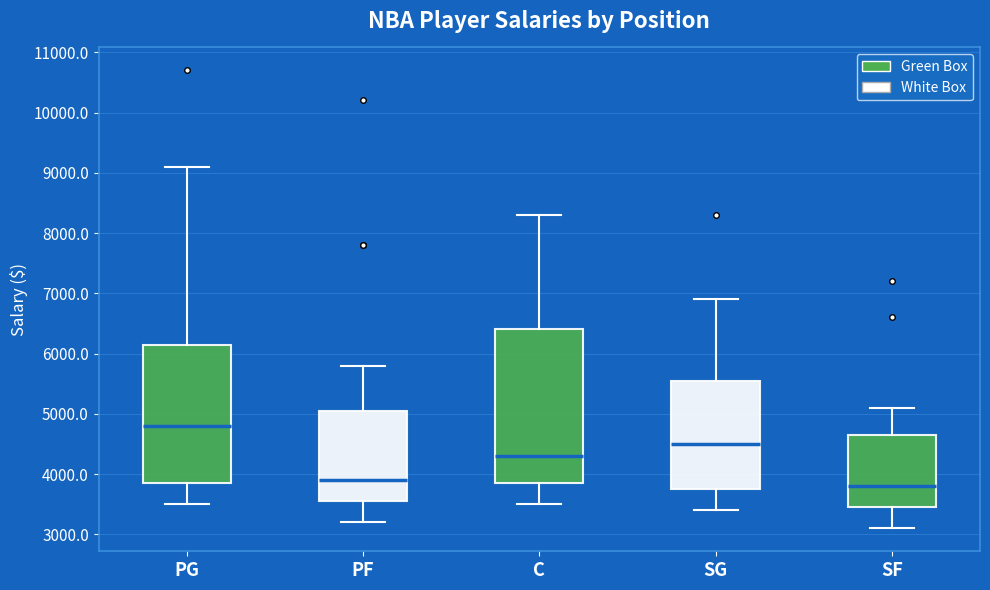

Which box has the lowest median line?

SF